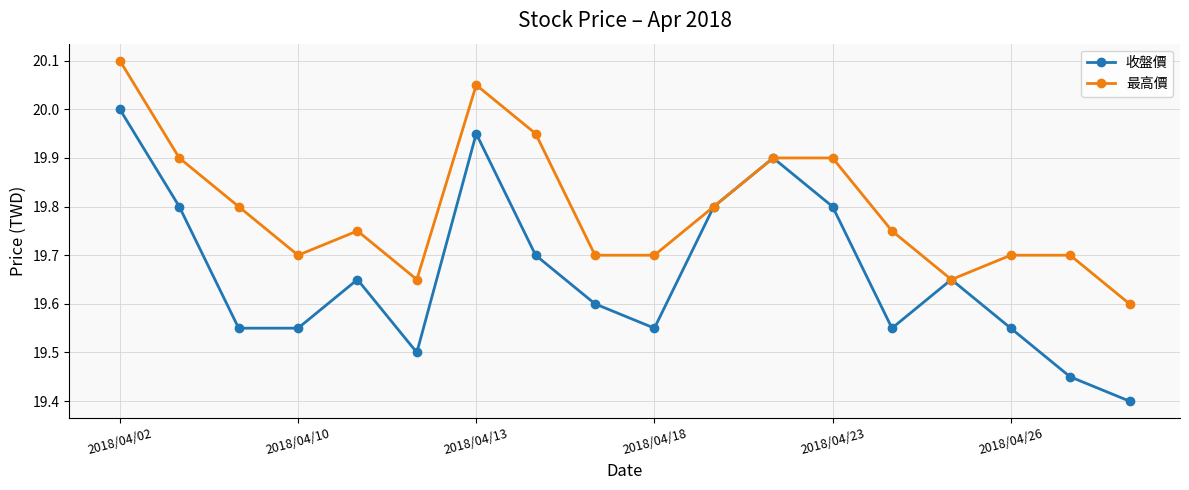

What is the value of the 收盤價 point at the 8th from the left?

19.7